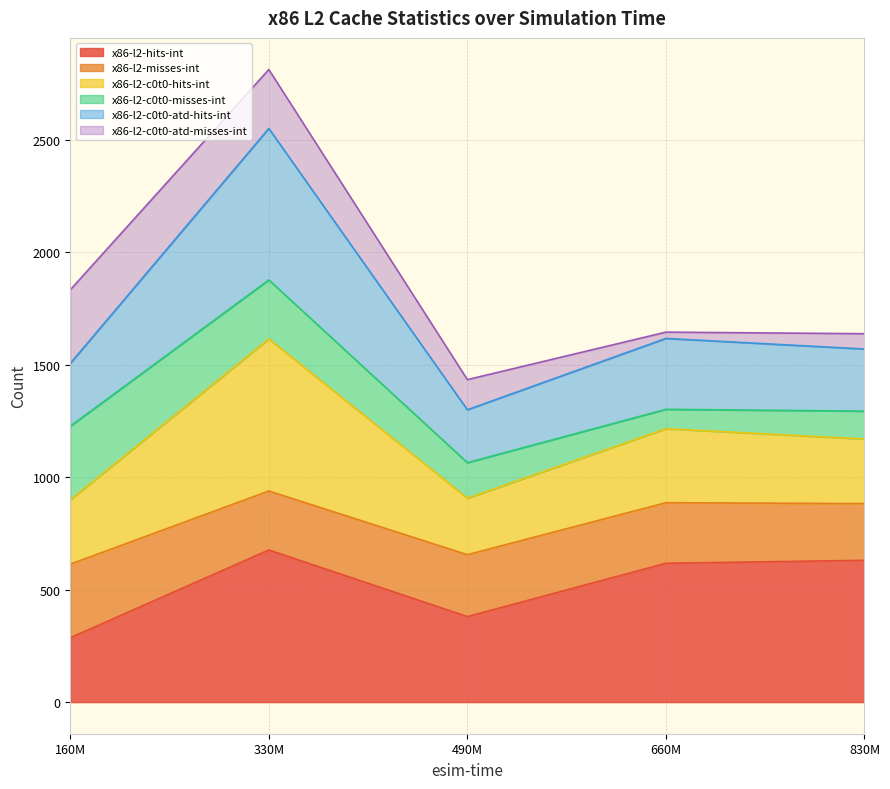

What is the difference between the x86-l2-hits-int values at 660M and 490M?

237